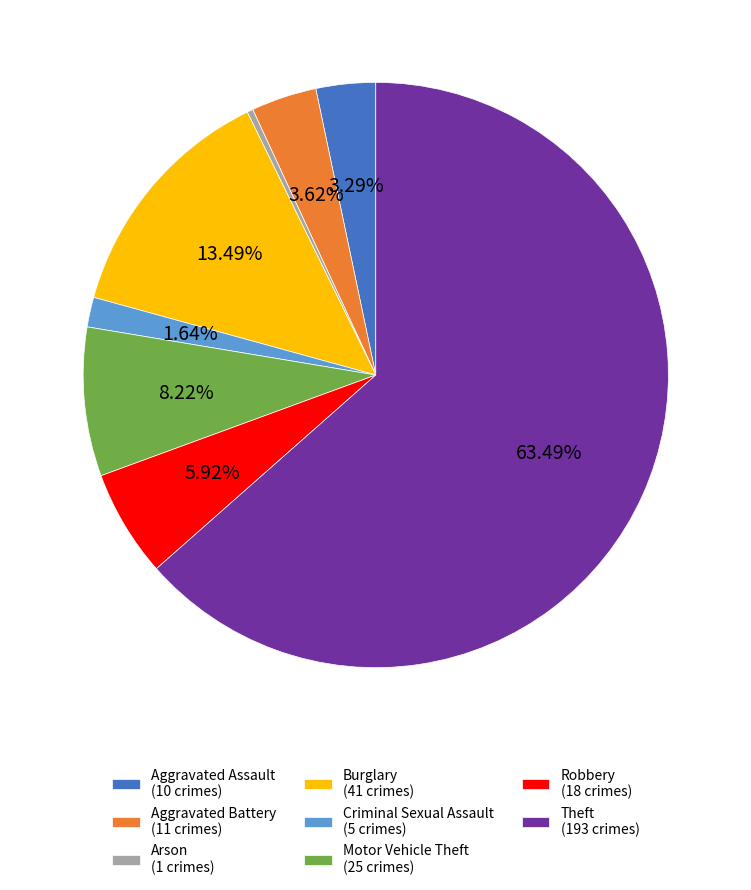

To the nearest percent, what is the combined percentage of Criminal Sexual Assault and Aggravated Battery?

5%